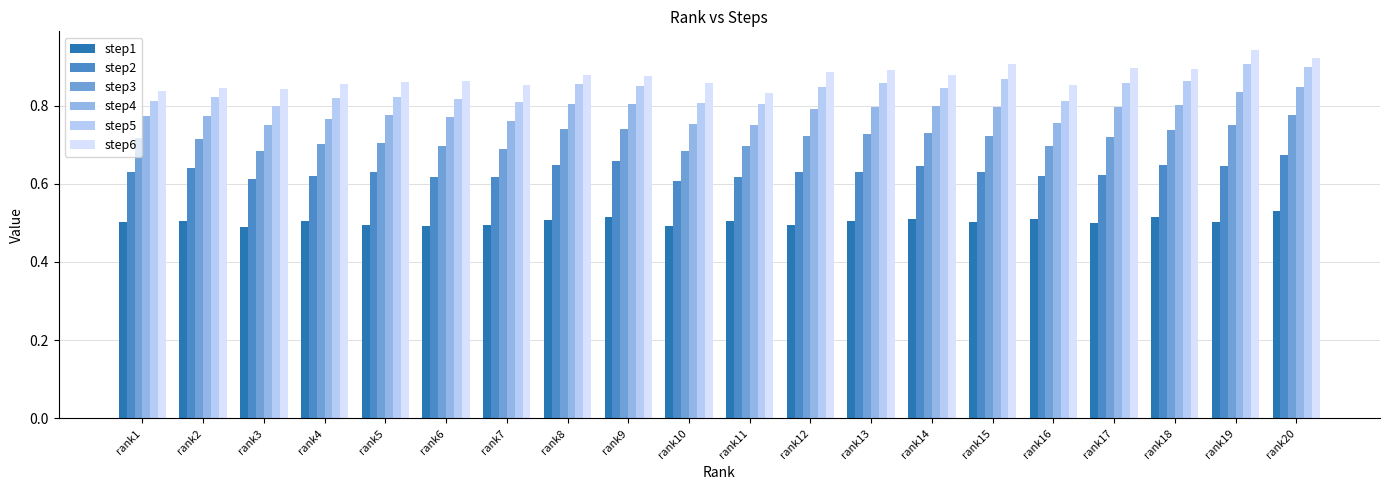

Count the step4 values in the range 0 to 1.

20